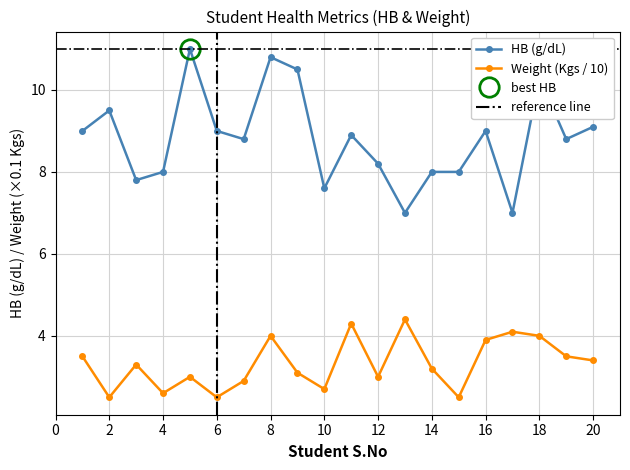

The value of WEIGHT at 12 is 1.1. True or false?

False